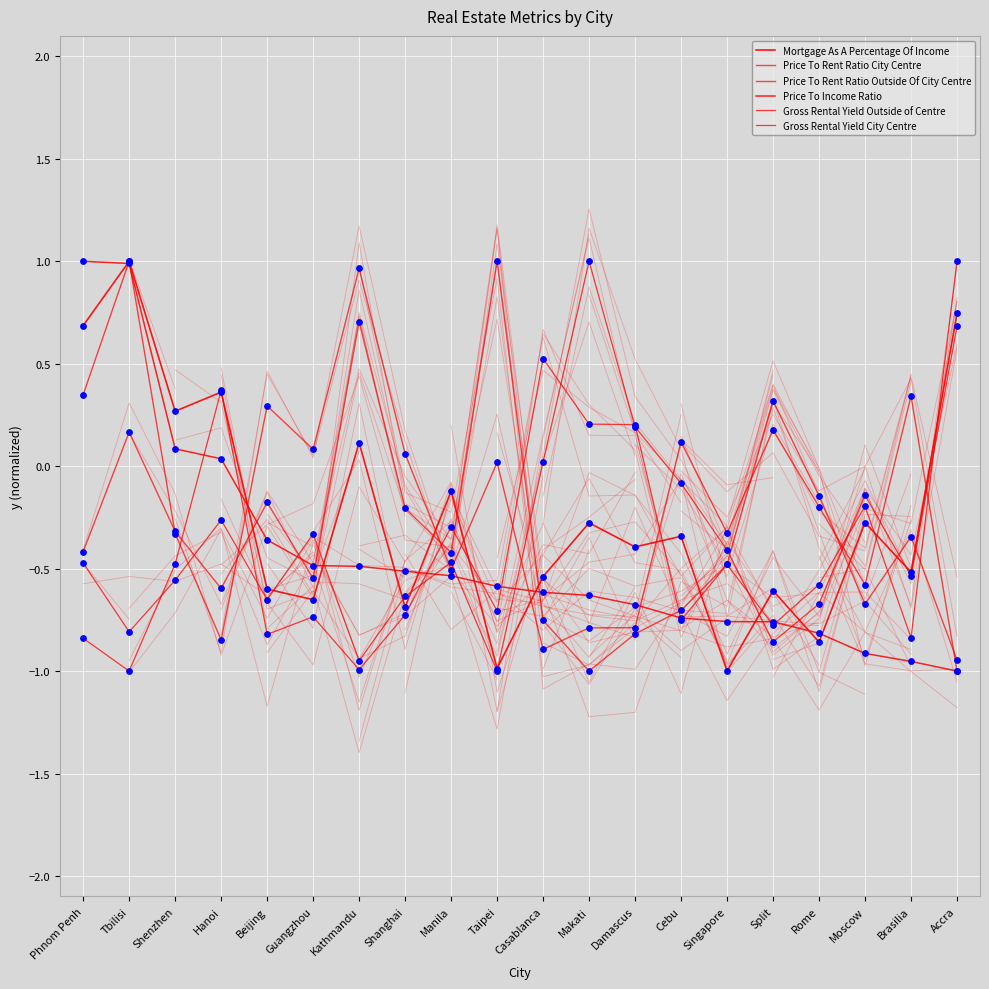

Which series contains the highest Y value?

Mortgage As A Percentage Of Income